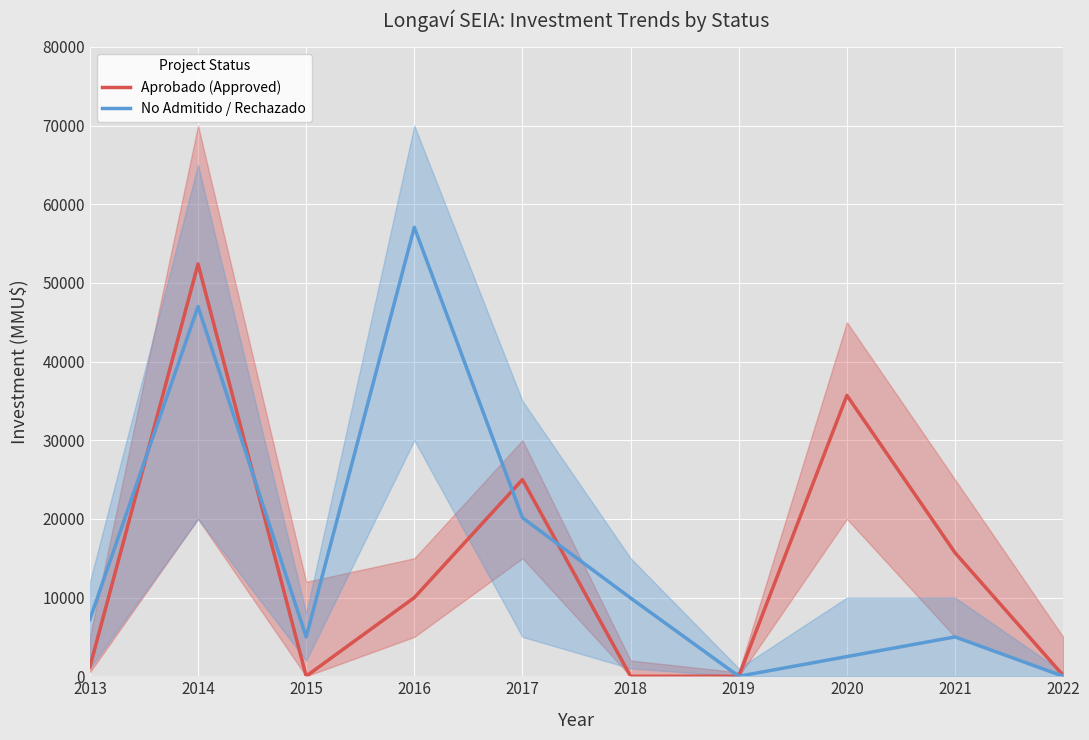

In No Admitido / Rechazado, how many points are lower than both neighbors (excluding endpoints)?

2